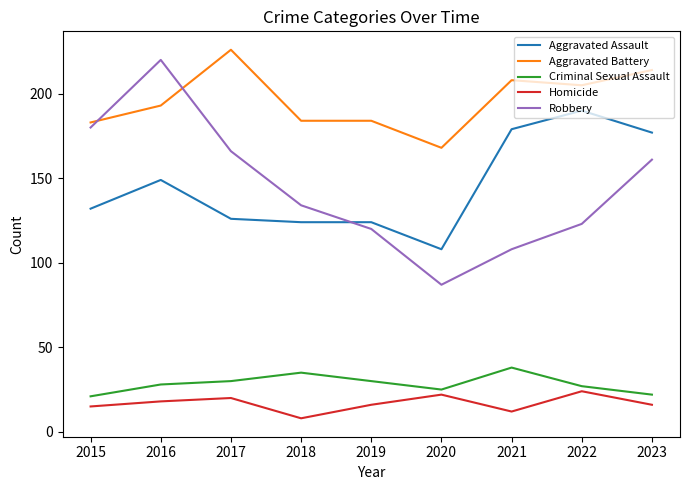

The value of Robbery at 2023 is 161. True or false?

True